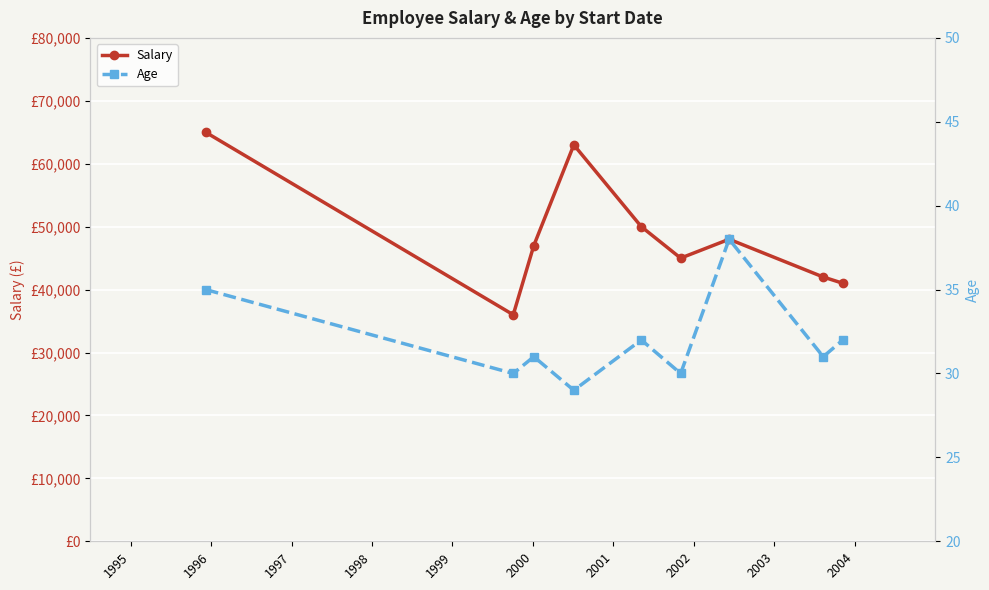

Is the value of Salary at 1996 greater than the value of Age at 2000?

Yes